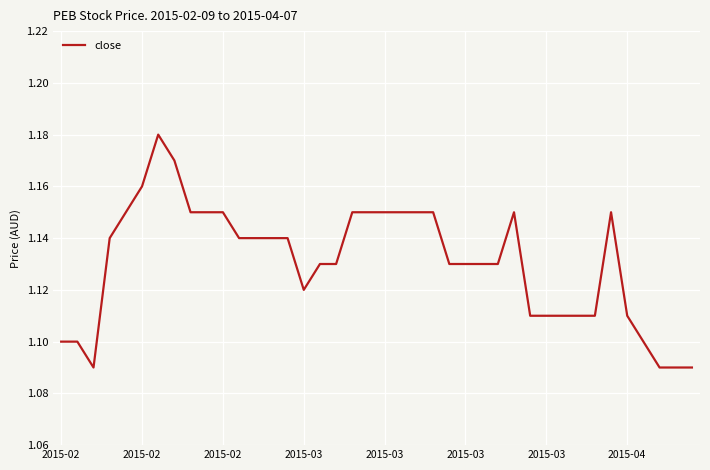

What is the sum of all values?

45.2